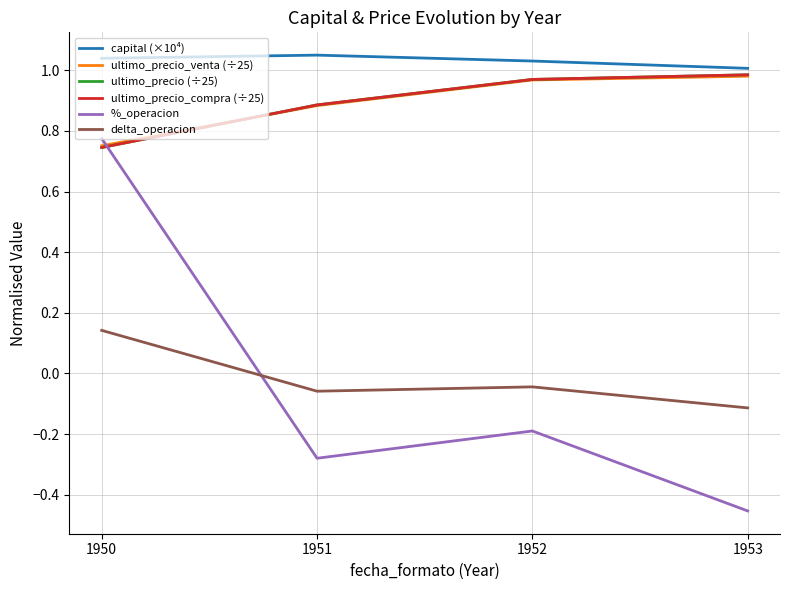

What is the spread (max minus min) of values at 1950?

0.9